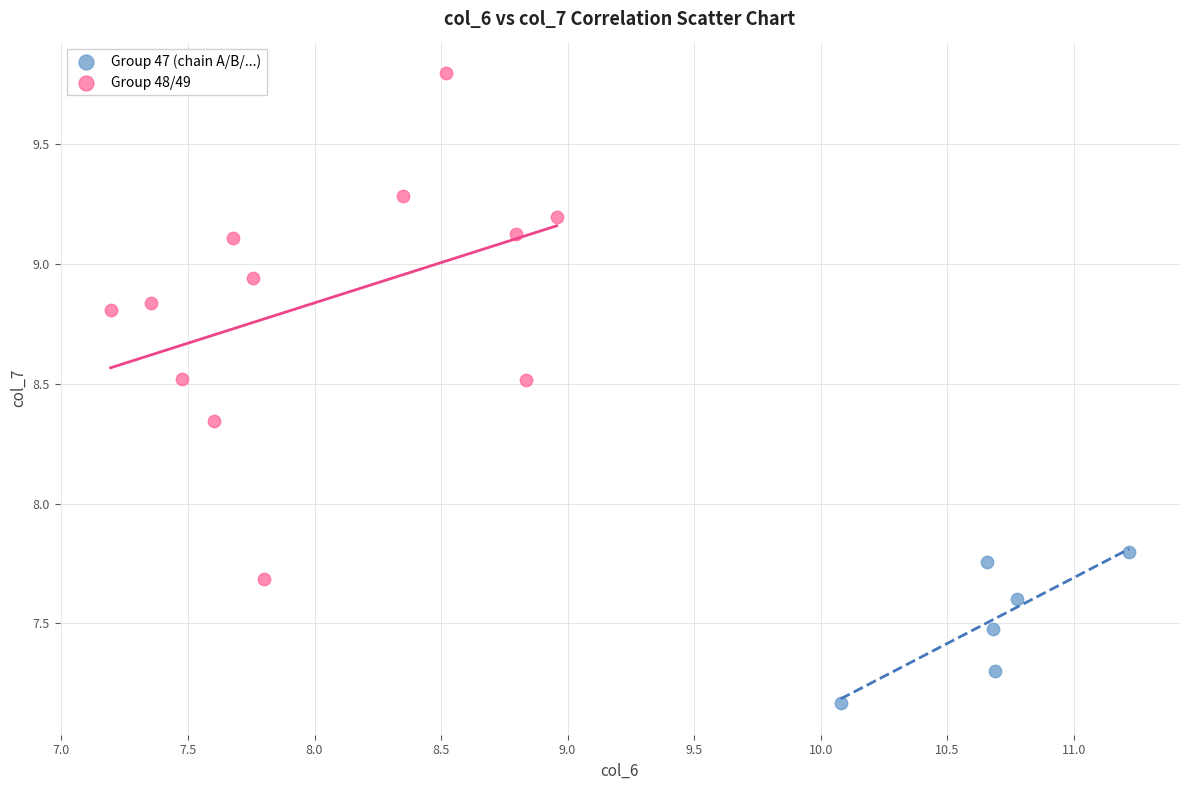

What are all the series names shown in the legend?

Group 47 (chain A/B/...), Group 48/49